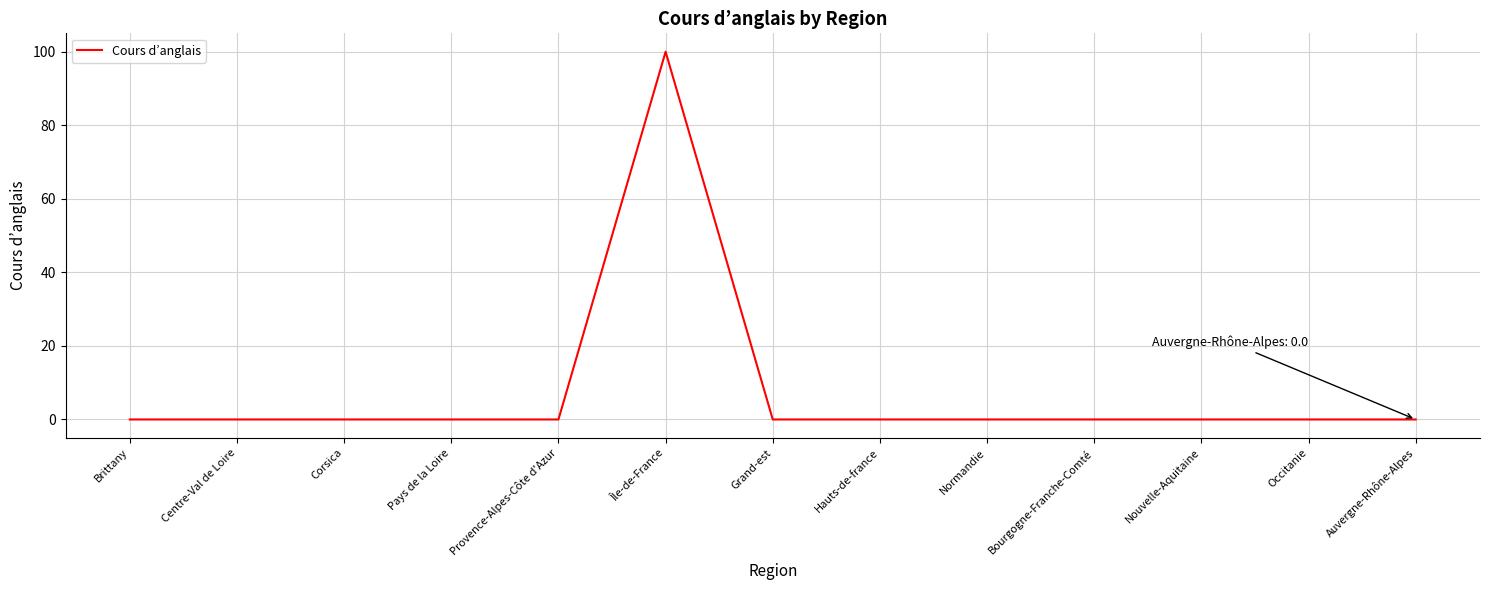

What is the greatest value displayed?

100